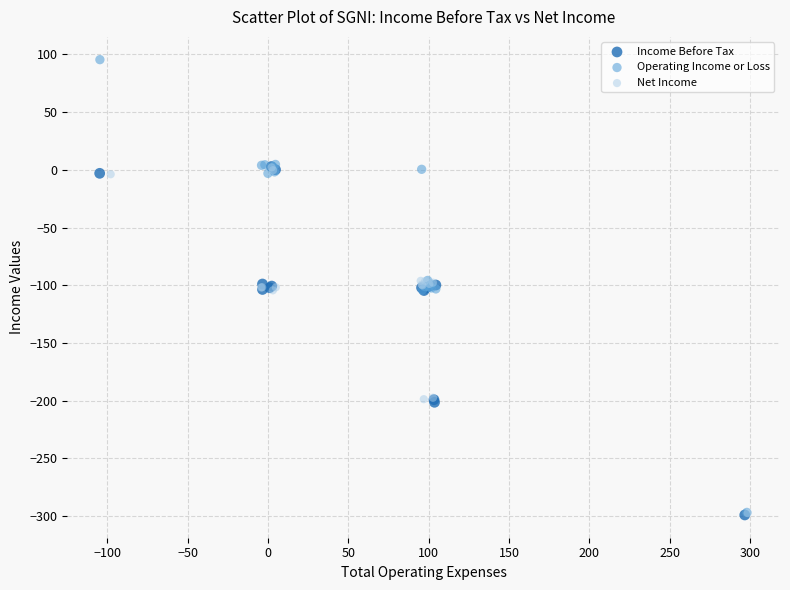

Which series has the widest spread of Y values?

Operating Income or Loss